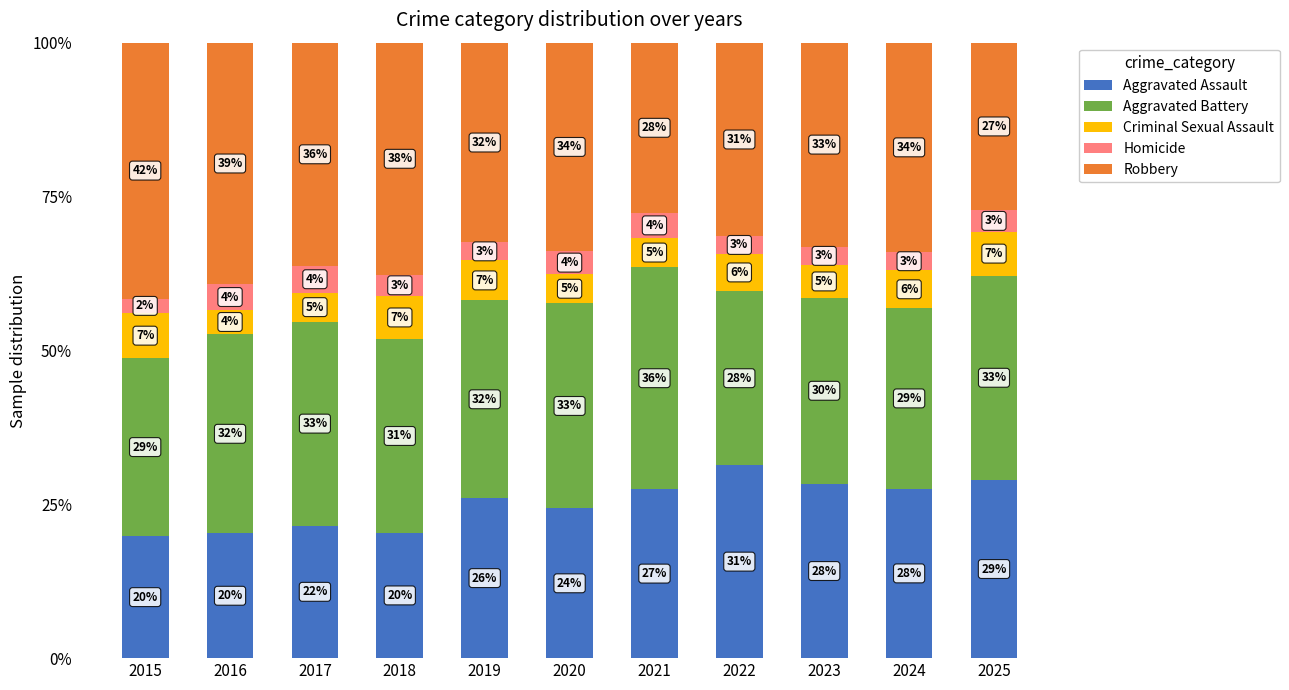

Are the bars horizontal?

No